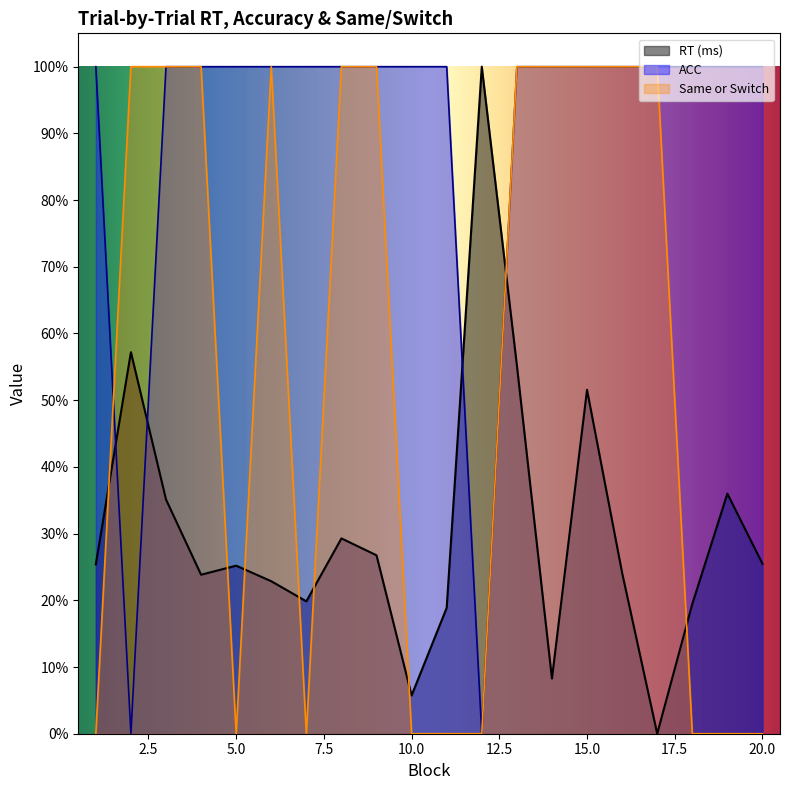

What is the value of the ACC point at the 1st from the left?

1.0